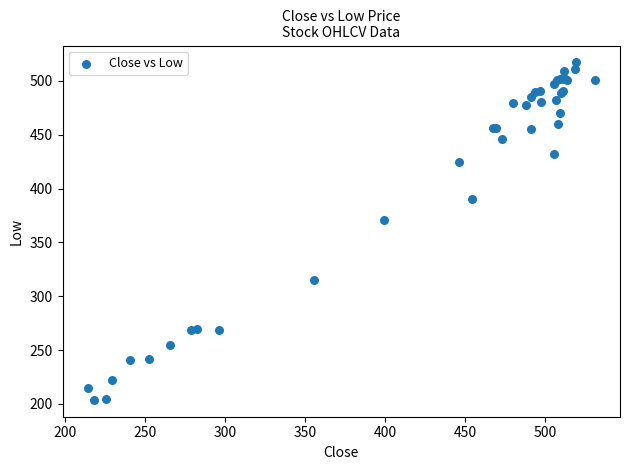

What Y value in the scatter plot is closest to 360?

371.1